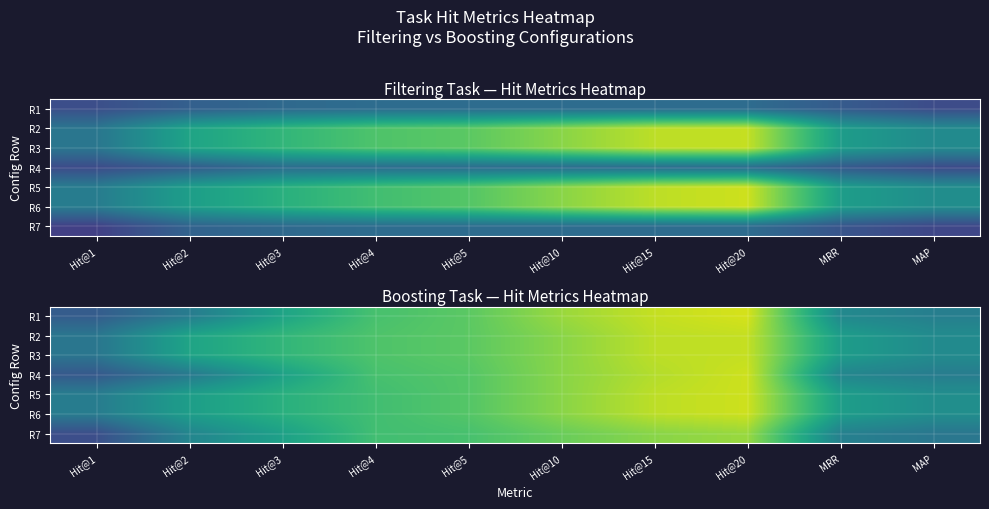

What is the difference between the R3 values at MRR and Hit@15?

0.3